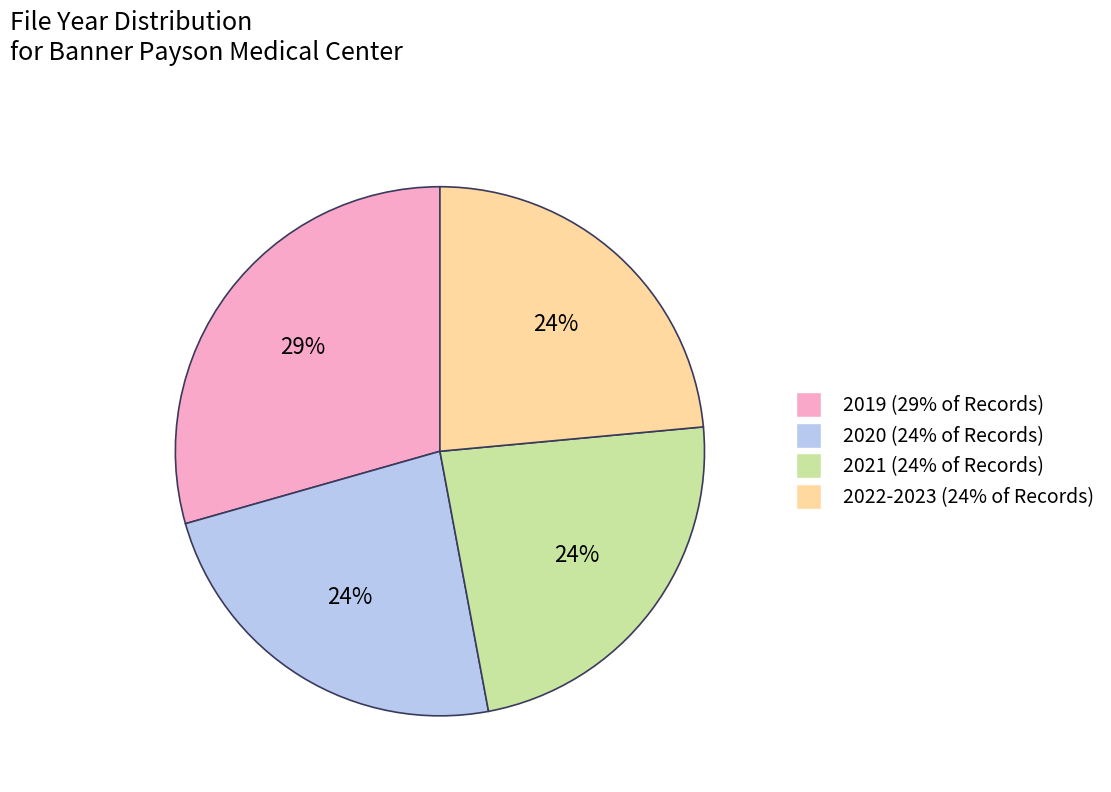

Is the sum of 2021 and 2019 greater than half?

Yes